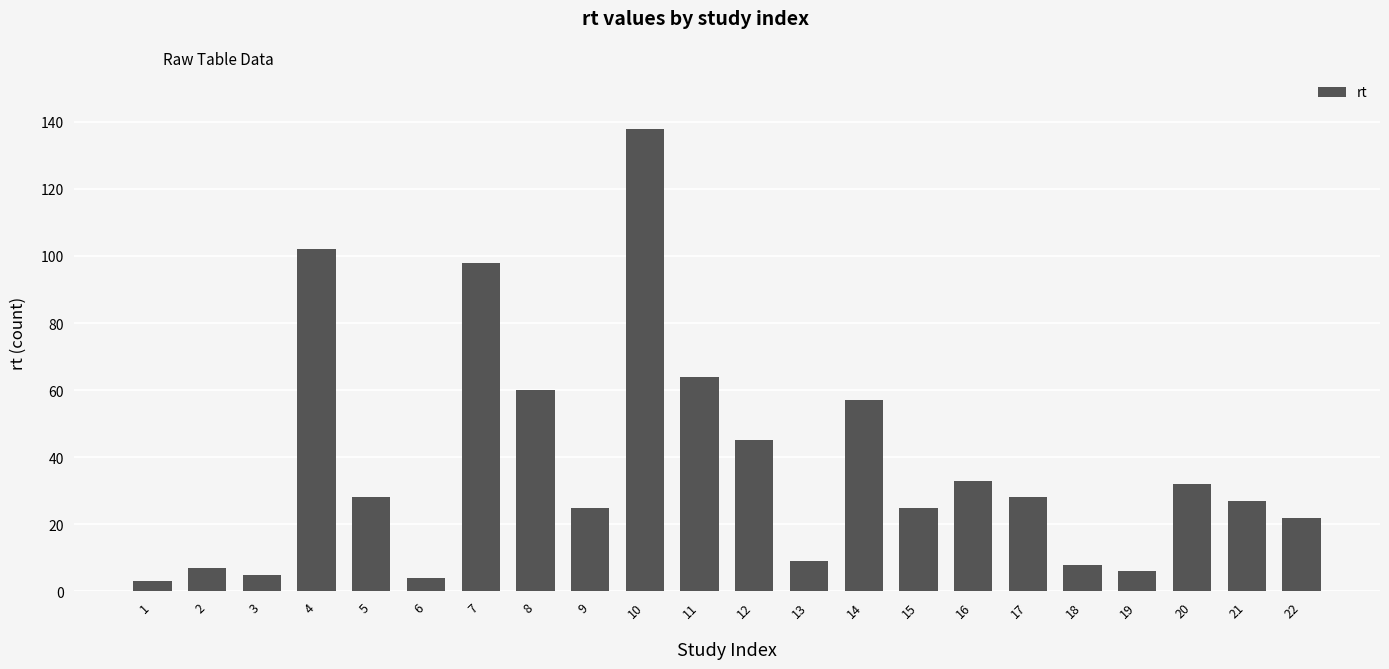

Which category has the highest value across all series?

10